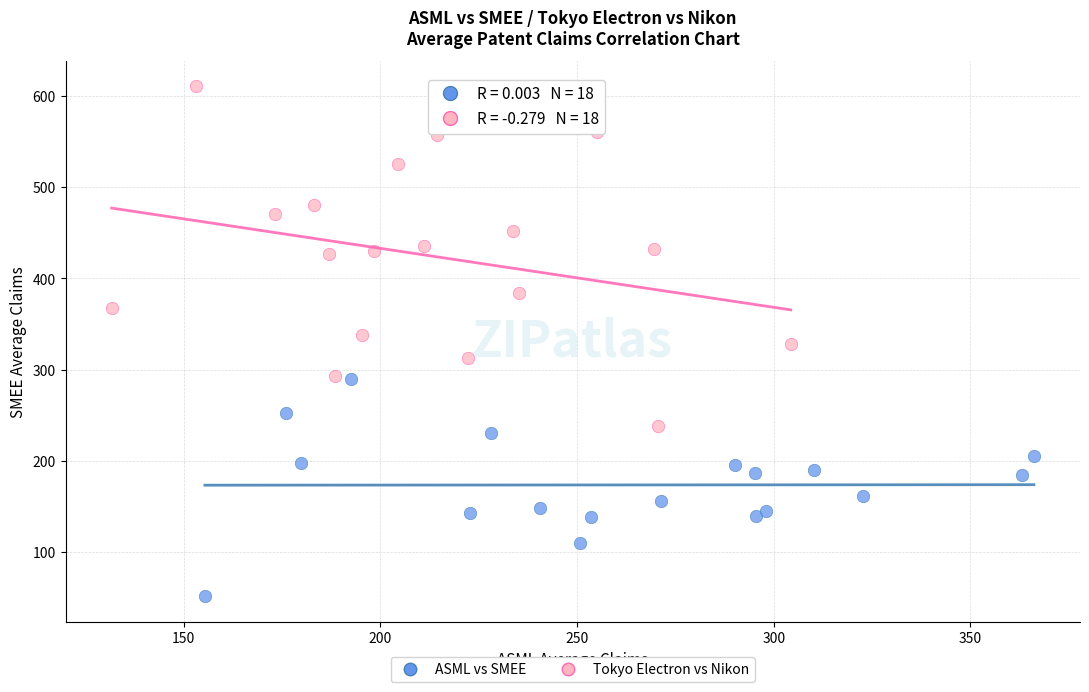

Which series reaches the minimum Y coordinate?

ASML vs SMEE